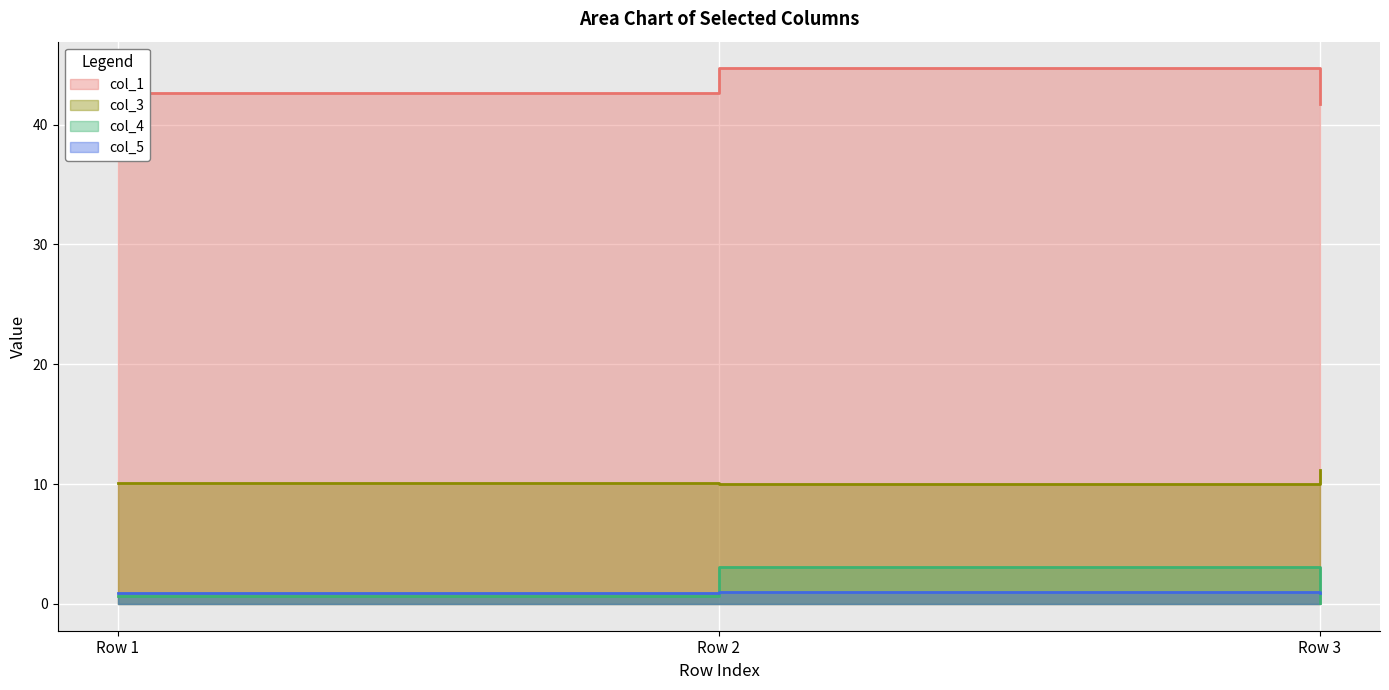

Count the number of categories in the chart.

3